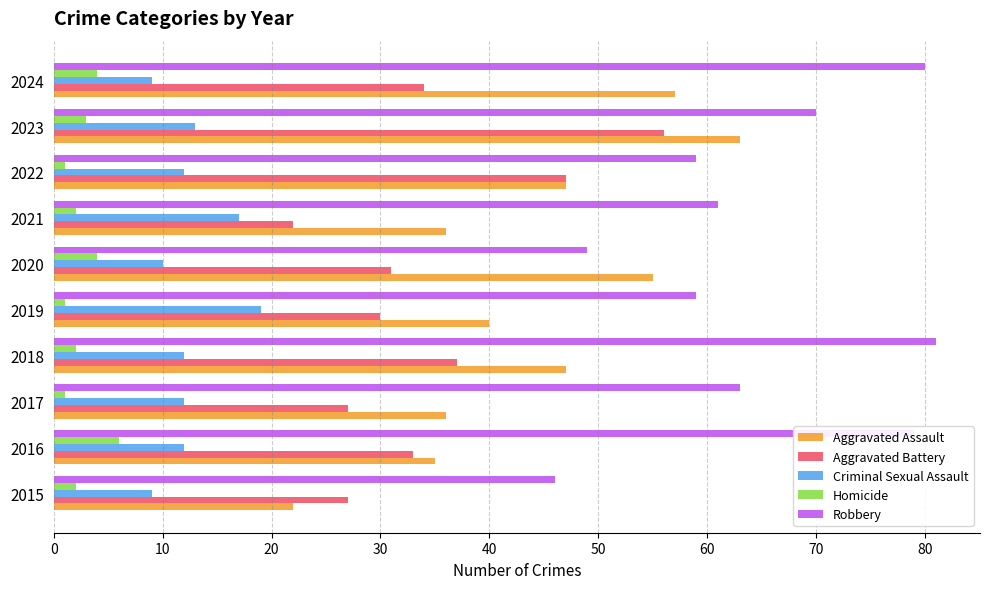

What is the difference between the maximum and minimum values in the Homicide series?

5